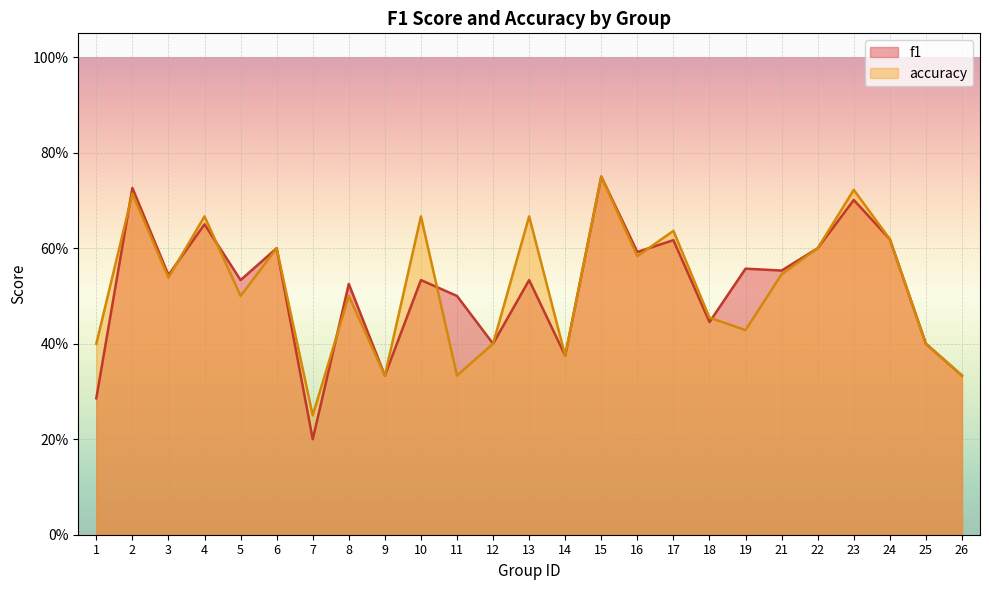

At which category is the sum across all series the highest?

15